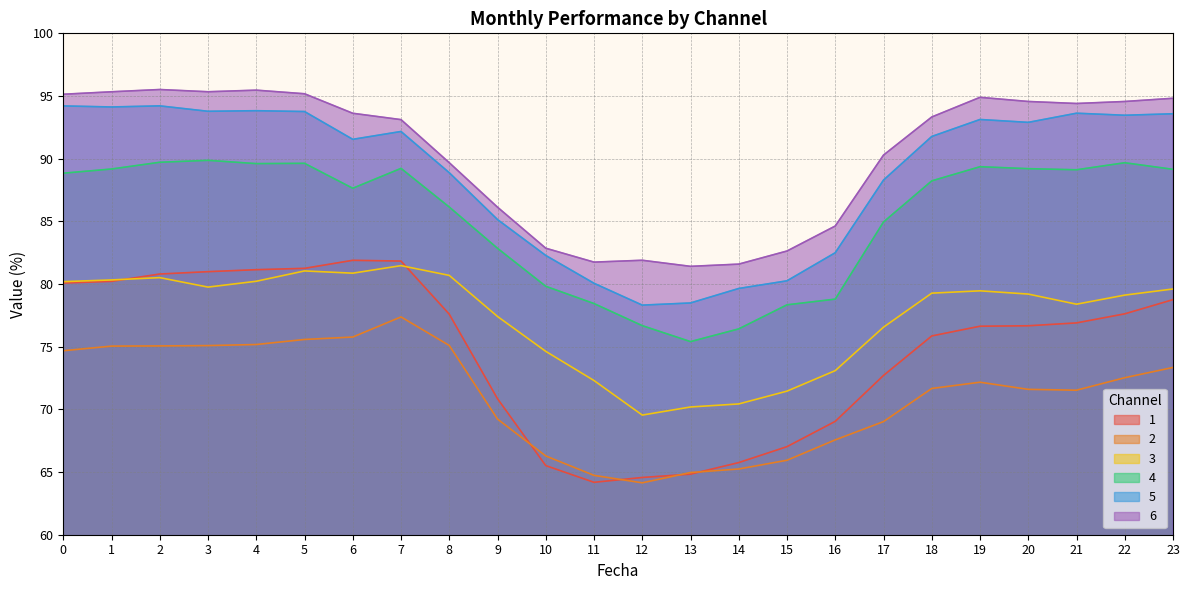

What is the total value across all series at 21?

504.0